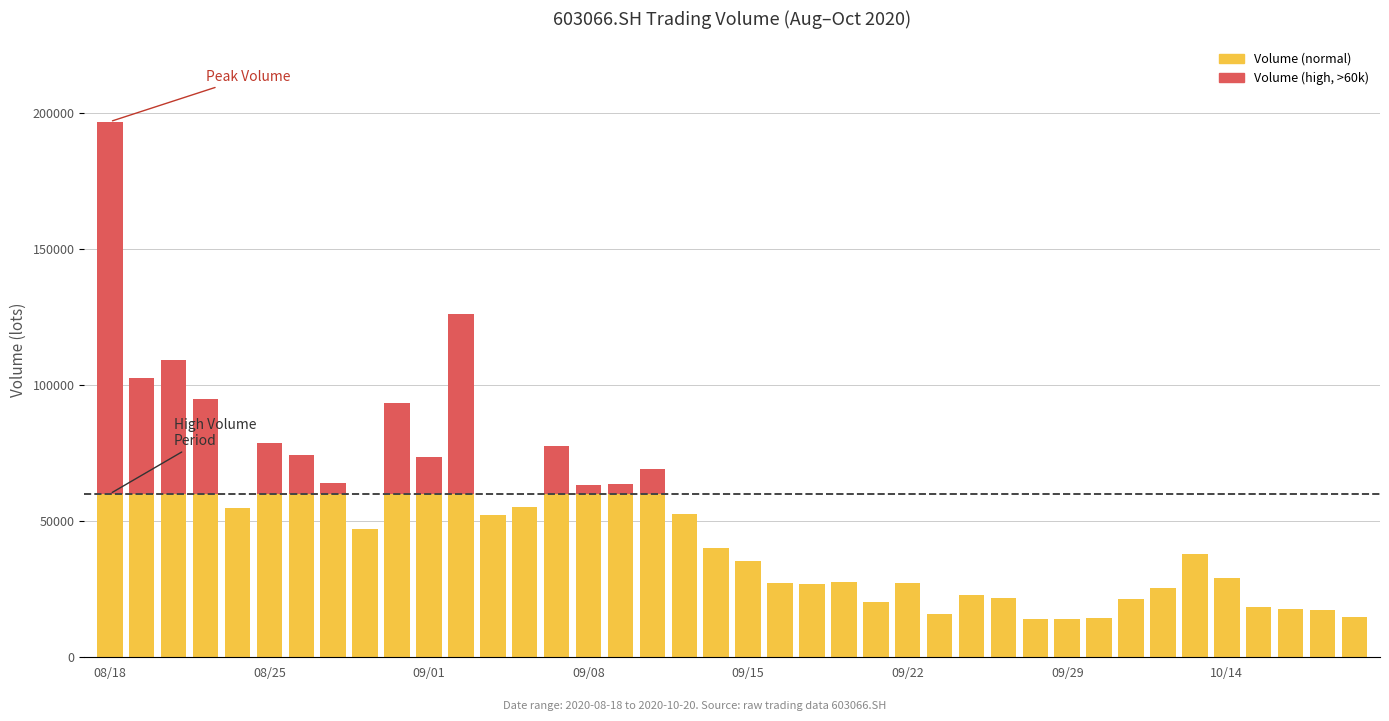

What is the value of the vol bar at the 7th from the left?

74273.6